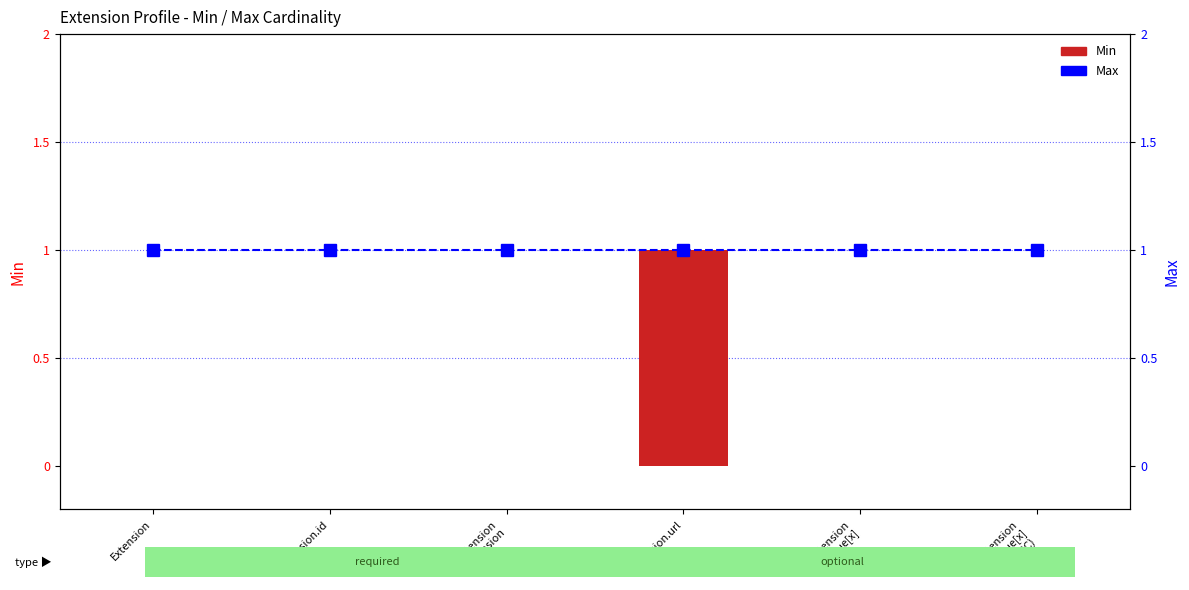

What is the spread (max minus min) of values at Extension
.value[x]
(CC)?

1